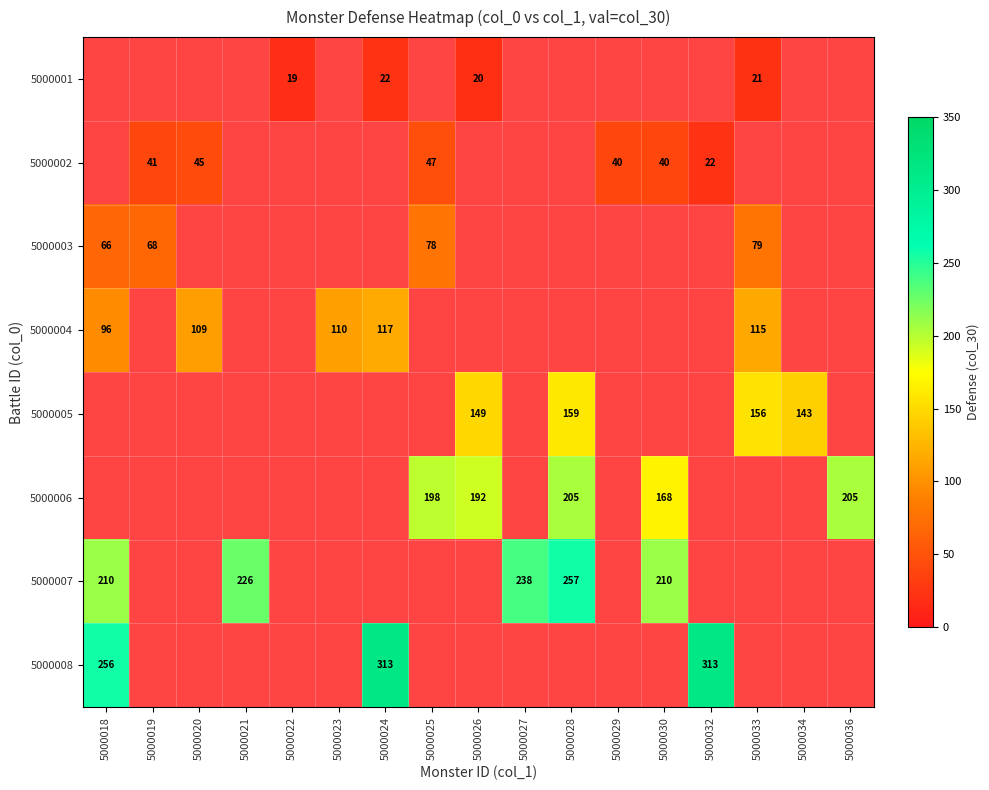

Is the value of 5000005 at 5000034 greater than the value of 5000003 at 5000025?

Yes